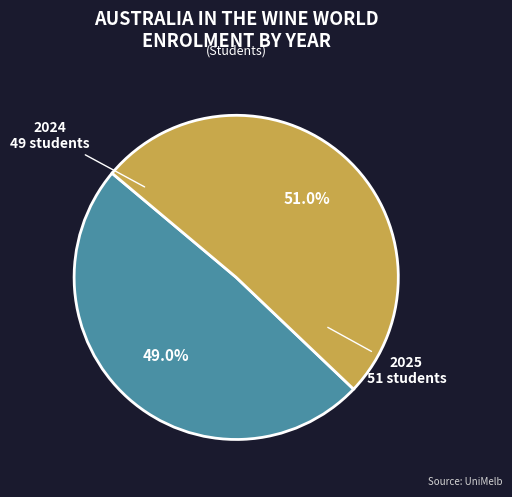

What is the ratio of the value at 2025 to the value at 2024?

1.0